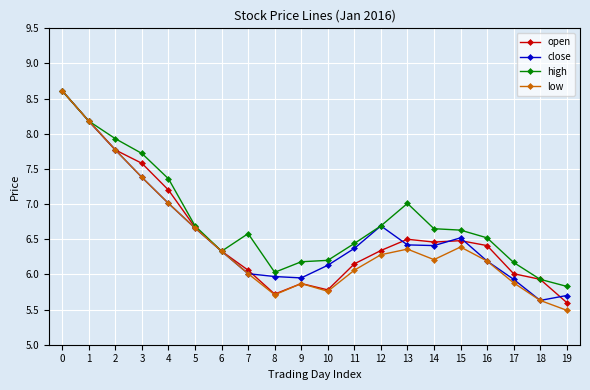

What are all the series names shown in the legend?

open, close, high, low